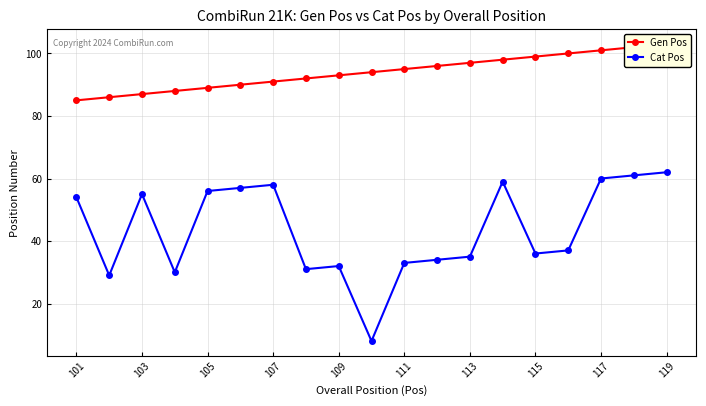

The Cat Pos series shows 60 at 117. True or false?

True